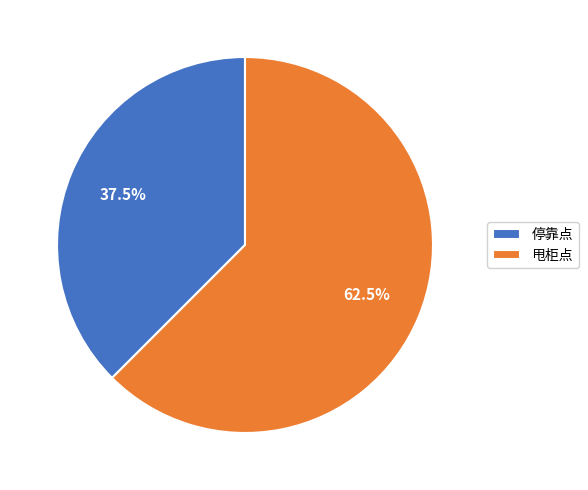

What percentage is NOT represented by 甩柜点?

37.5%